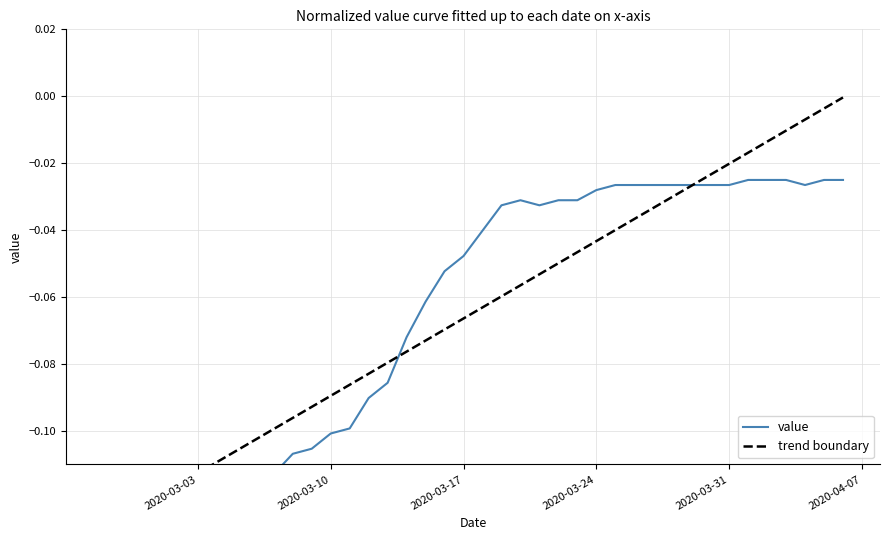

Rank the series by their maximum value, from lowest to highest.

value, trend boundary